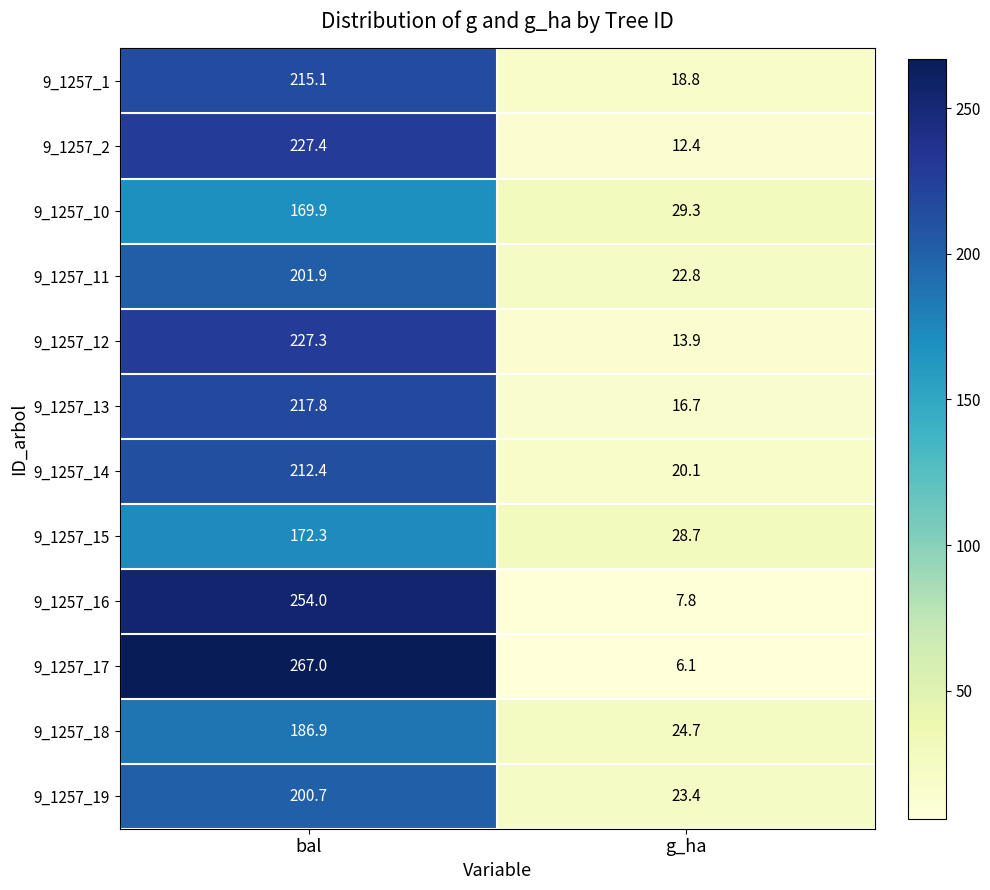

Is it true that 9_1257_14 equals 212.4 at bal?

True